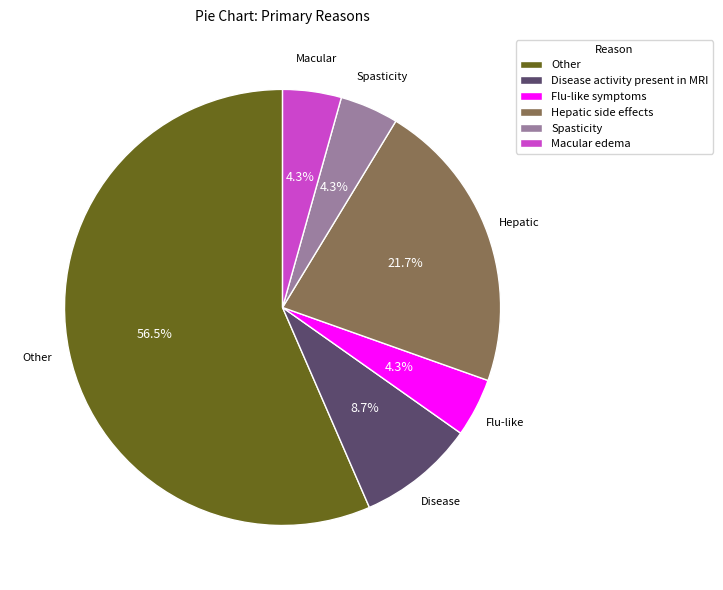

What is the largest slice in the pie chart?

Other